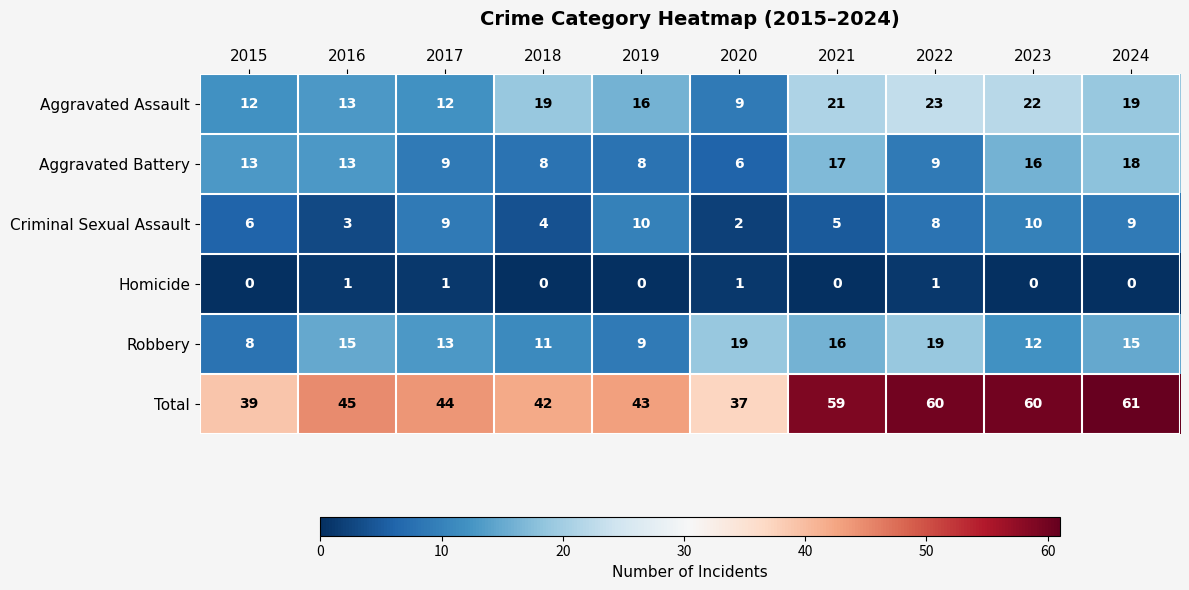

What is the average value of the Criminal Sexual Assault series?

7